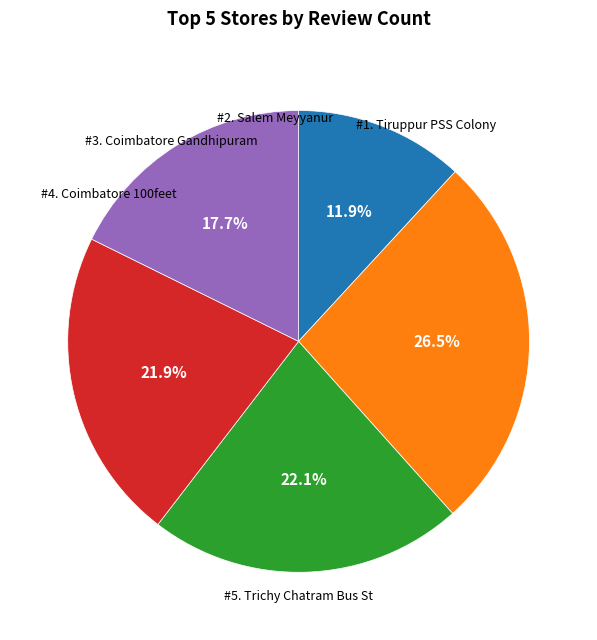

Is there a majority slice in this chart?

No